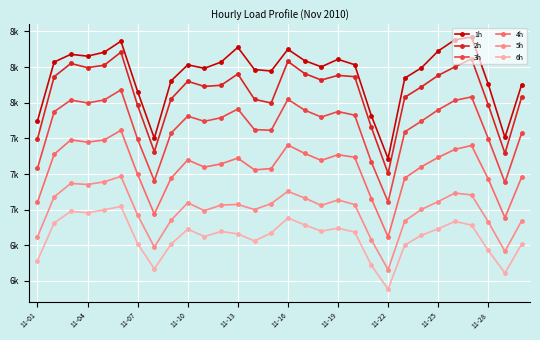

What is the average value of the 3h series?

7336.4